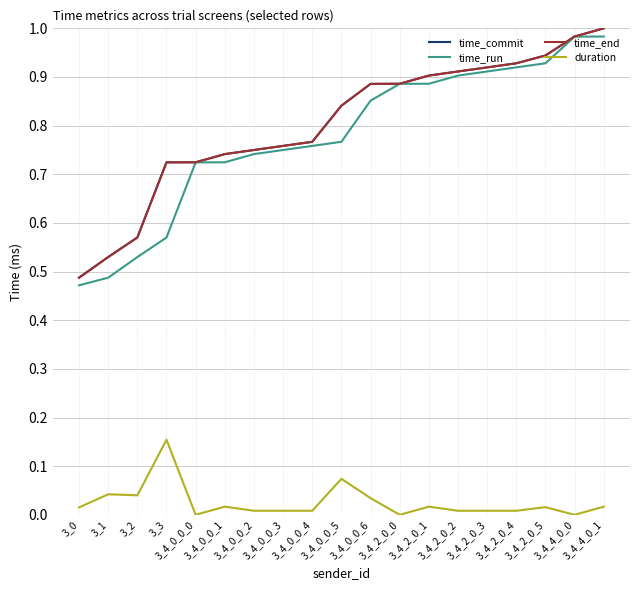

True or false: time_run and duration intersect in this chart.

False